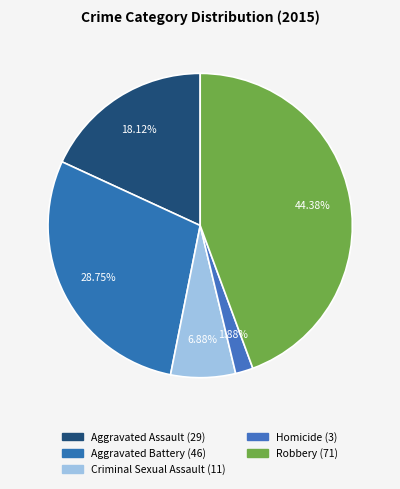

The Aggravated Assault slice represents 31% of the pie. True or false?

False